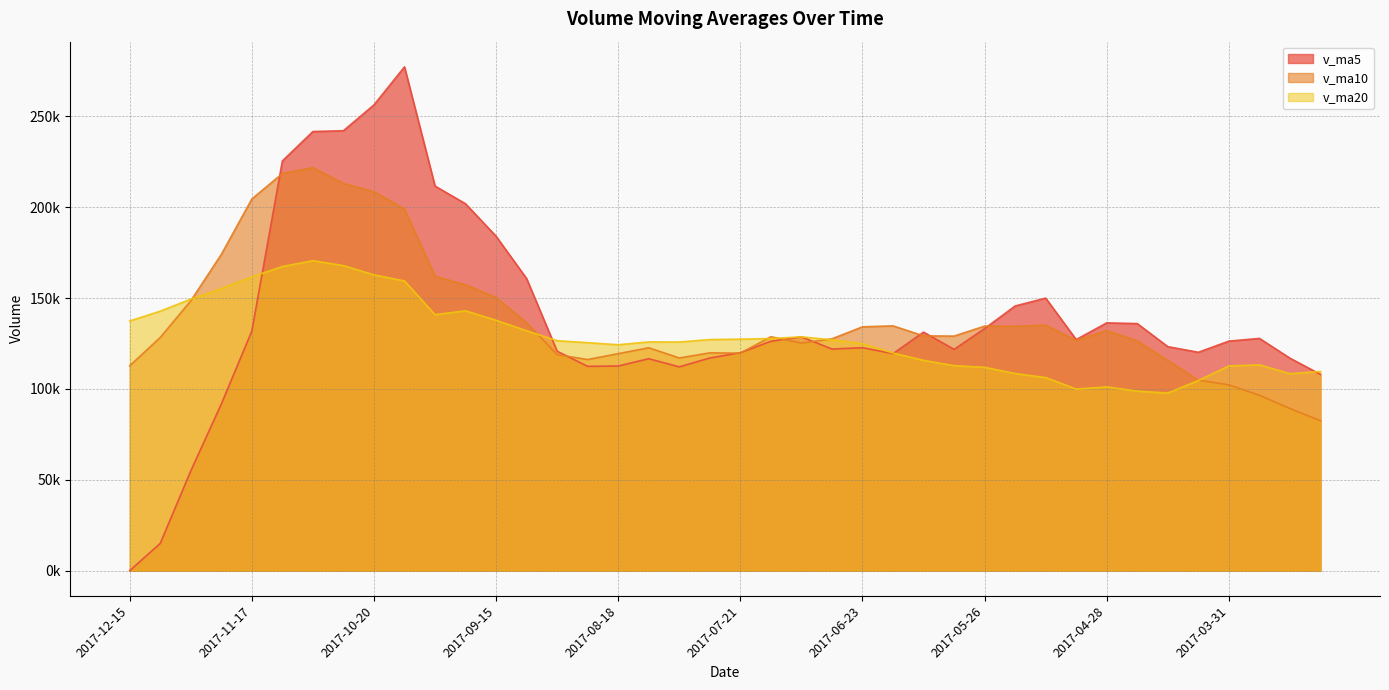

Reading left to right, what are all the values shown in this chart?

v_ma5: 2017-12-15=0.0	2017-12-08=14992.2	2017-12-01=54866.4	2017-11-24=91667.8	2017-11-17=131815.4	2017-11-10=225466.8	2017-11-03=241649.3	2017-10-27=242101.8	2017-10-20=256314.5	2017-10-13=277246.7	2017-09-29=211650.2	2017-09-22=201883.6	2017-09-15=184018.5	2017-09-08=160723.2	2017-09-01=120758.9	2017-08-25=112428.9	2017-08-18=112613.0	2017-08-11=116620.7	2017-08-04=112145.5	2017-07-28=117025.5	2017-07-21=119934.7	2017-07-14=126226.6	2017-07-07=128681.1	2017-06-30=121950.4	2017-06-23=122698.7	2017-06-16=119441.1	2017-06-09=131255.4	2017-06-02=121782.6	2017-05-26=133211.4	2017-05-19=145656.3	2017-05-12=149978.7	2017-05-05=127152.2	2017-04-28=136368.3	2017-04-21=135949.9	2017-04-14=123260.1	2017-04-07=120170.4	2017-03-31=126314.4	2017-03-24=127801.1	2017-03-17=116931.8	2017-03-10=108000.7
v_ma10: 2017-12-15=112733.4	2017-12-08=128320.7	2017-12-01=148484.1	2017-11-24=173991.2	2017-11-17=204531.0	2017-11-10=218558.5	2017-11-03=221766.4	2017-10-27=213060.2	2017-10-20=208518.9	2017-10-13=199002.8	2017-09-29=162039.6	2017-09-22=157248.3	2017-09-15=150319.6	2017-09-08=136434.3	2017-09-01=118892.2	2017-08-25=116181.8	2017-08-18=119419.8	2017-08-11=122650.9	2017-08-04=117047.9	2017-07-28=119862.1	2017-07-21=119687.9	2017-07-14=128741.0	2017-07-07=125231.8	2017-06-30=127580.9	2017-06-23=134177.5	2017-06-16=134709.9	2017-06-09=129203.8	2017-06-02=129075.4	2017-05-26=134580.6	2017-05-19=134458.2	2017-05-12=135074.5	2017-05-05=126733.3	2017-04-28=132084.7	2017-04-21=126440.8	2017-04-14=115630.4	2017-04-07=104837.0	2017-03-31=102250.6	2017-03-24=96533.3	2017-03-17=89232.4	2017-03-10=82483.0
v_ma20: 2017-12-15=137386.5	2017-12-08=142784.5	2017-12-01=149401.9	2017-11-24=155212.7	2017-11-17=161711.6	2017-11-10=167370.1	2017-11-03=170593.1	2017-10-27=167855.5	2017-10-20=162783.4	2017-10-13=159432.4	2017-09-29=140863.7	2017-09-22=142994.6	2017-09-15=137775.7	2017-09-08=132007.6	2017-09-01=126534.9	2017-08-25=125445.9	2017-08-18=124311.8	2017-08-11=125863.1	2017-08-04=125814.3	2017-07-28=127160.1	2017-07-21=127381.2	2017-07-14=127737.1	2017-07-07=128658.3	2017-06-30=127010.9	2017-06-23=124903.9	2017-06-16=119773.5	2017-06-09=115727.2	2017-06-02=112804.4	2017-05-26=111906.5	2017-05-19=108470.6	2017-05-12=106257.3	2017-05-05=99930.2	2017-04-28=101110.2	2017-04-21=98787.3	2017-04-14=97726.7	2017-04-07=104653.4	2017-03-31=112656.3	2017-03-24=113271.1	2017-03-17=108396.3	2017-03-10=109626.6